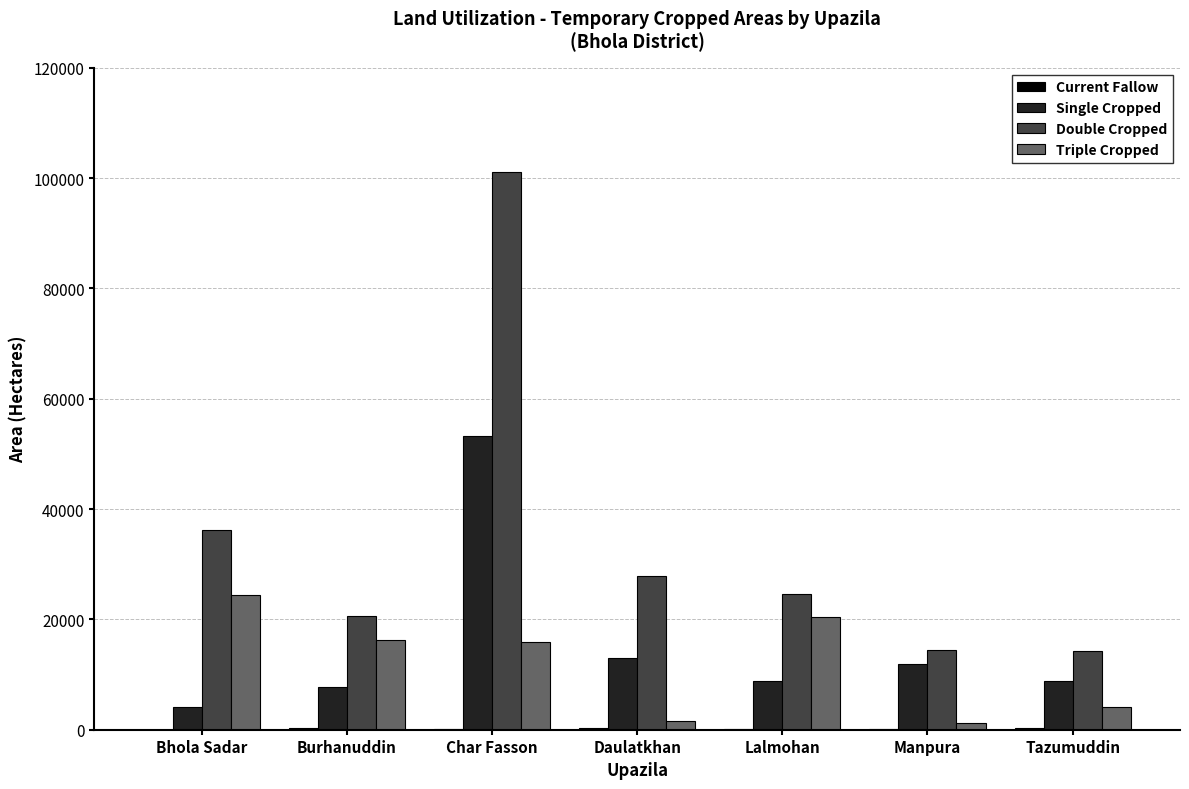

Which series has the largest total across all categories?

Double Cropped